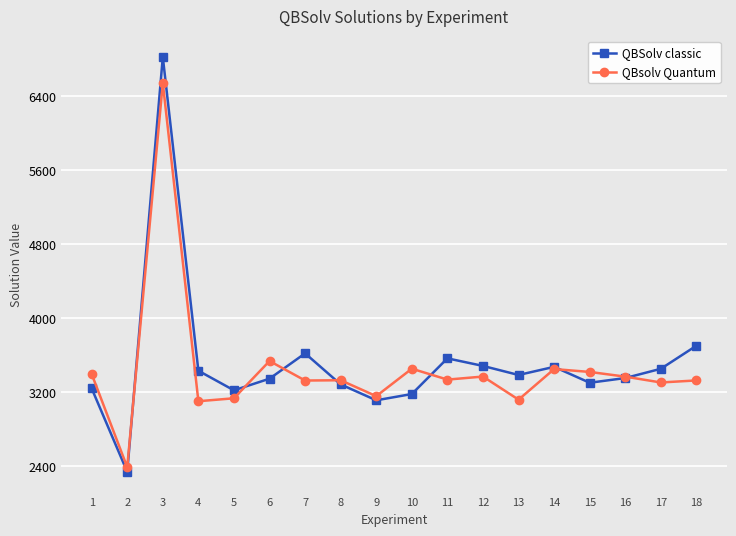

What is the difference between the QBSolv classic values at 7 and 16?

267